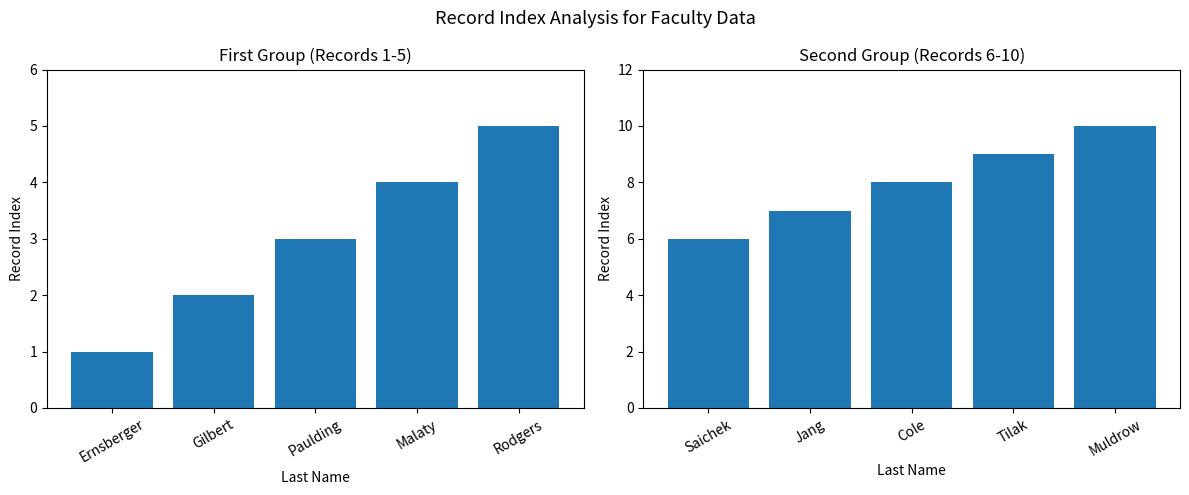

What is the difference between the maximum and minimum values in the Records 6-10 series?

4